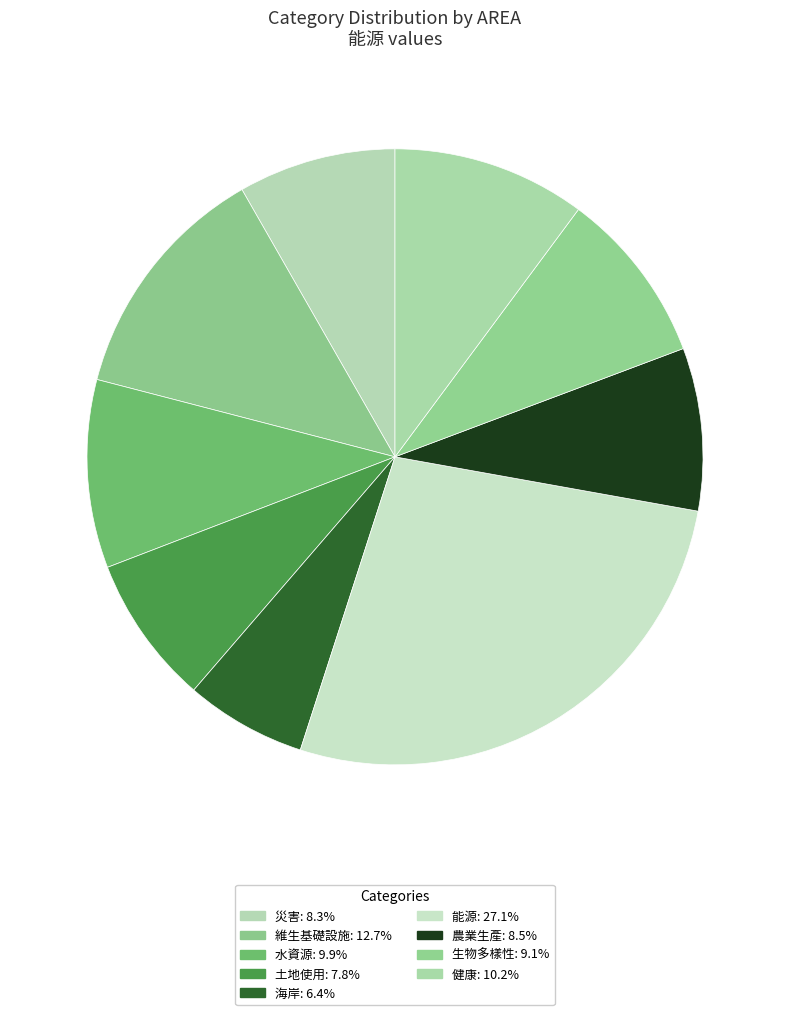

To the nearest percent, what is the combined percentage of 災害 and 能源?

35%